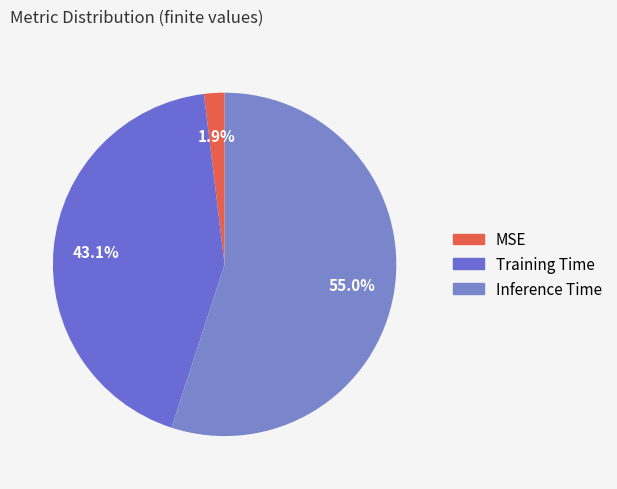

What percentage is NOT represented by Inference Time?

45.0%